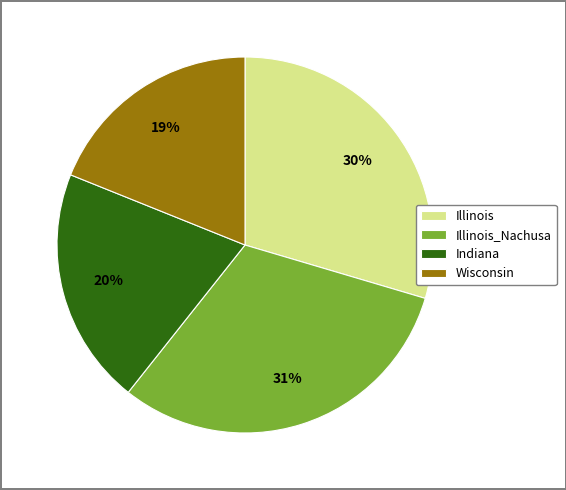

To the nearest percent, what percentage of the pie is Illinois_Nachusa?

31%